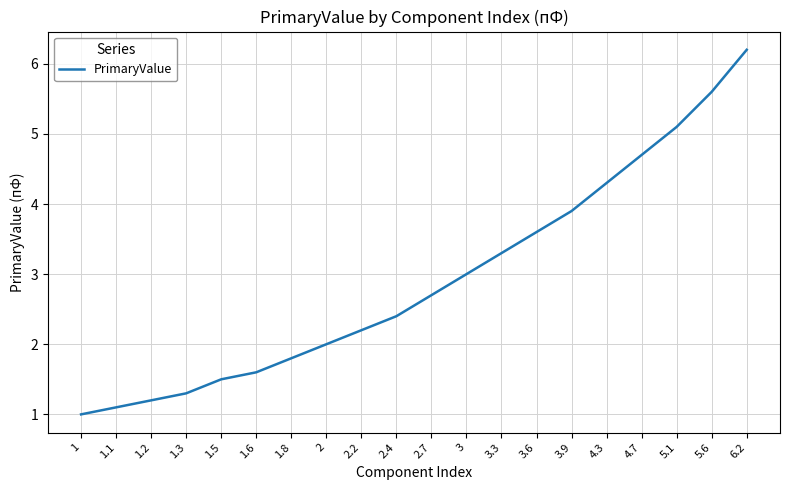

Reading left to right, list all the values displayed in this chart.

1.0	1.1	1.2	1.3	1.5	1.6	1.8	2.0	2.2	2.4	2.7	3.0	3.3	3.6	3.9	4.3	4.7	5.1	5.6	6.2